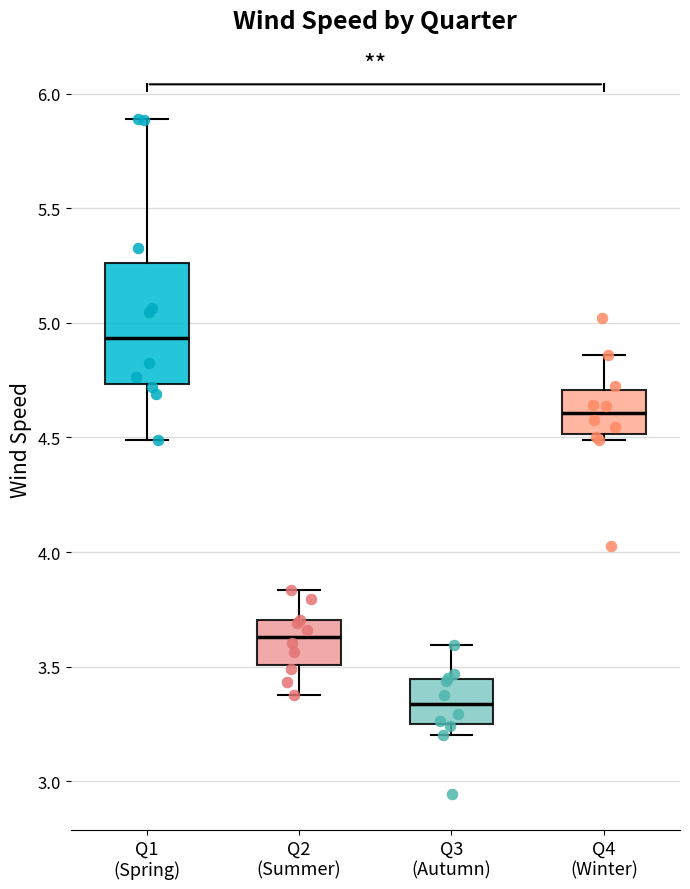

Reading left to right, transcribe this box plot: for each box, give where its median line is, the range the box spans, and where its two whiskers end, as read against the y-axis. The values are not printed on the chart, so give them approximately, as read against the axis.

Q1 (Spring): median 4.95, box 4.75 to 5.25, whiskers 4.50 to 5.90
Q2 (Summer): median 3.65, box 3.50 to 3.70, whiskers 3.40 to 3.85
Q3 (Autumn): median 3.35, box 3.25 to 3.45, whiskers 3.20 to 3.60
Q4 (Winter): median 4.60, box 4.50 to 4.70, whiskers 4.50 (just below the box's lower edge) to 4.85